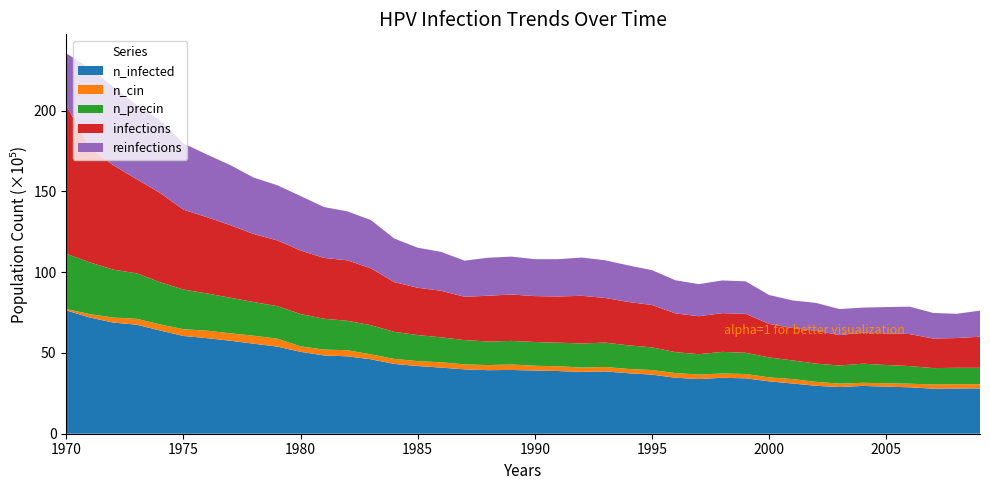

Reading right to left, what are all the values shown in this chart?

n_infected: 2009=2804837.5	2008=2801782.2	2007=2789283.0	2006=2874556.0	2005=2913720.0	2004=2960662.0	2003=2892054.8	2002=2967050.5	2001=3109542.2	2000=3243423.5	1999=3428690.2	1998=3463410.5	1997=3383970.8	1996=3467021.5	1995=3659510.2	1994=3744783.0	1993=3859498.8	1992=3828389.5	1991=3881719.8	1990=3911995.5	1989=3948382.5	1988=3934216.5	1987=3985047.0	1986=4093929.5	1985=4193090.5	1984=4320861.0	1983=4611122.0	1982=4792778.0	1981=4846664.0	1980=5070540.0	1979=5396076.5	1978=5573566.0	1977=5758000.0	1976=5917435.0	1975=6053261.0	1974=6391575.0	1973=6751276.0	1972=6883768.0	1971=7197917.0	1970=7636502.5
n_cin: 2009=257762.8	2008=263318.1	2007=260540.5	2006=221653.8	2005=211654.4	2004=193599.9	2003=211376.6	2002=245541.3	2001=276372.9	2000=246652.4	1999=269984.4	1998=266929.0	1997=280261.5	1996=287205.6	1995=283039.2	1994=265540.2	1993=276650.6	1992=266929.0	1991=296093.9	1990=298871.6	1989=337480.4	1988=317481.6	1987=305815.6	1986=332202.9	1985=303038.0	1984=313592.9	1983=302482.5	1982=376089.3	1981=364701.1	1980=339147.0	1979=492749.2	1978=495526.9	1977=458584.6	1976=466639.6	1975=416920.3	1974=376367.1	1973=365812.1	1972=311926.4	1971=209154.6	1970=84161.8
n_precin: 2009=1017996.6	2008=1017163.4	2007=1013274.7	2006=1093547.8	2005=1130212.2	2004=1182153.8	2003=1121601.6	2002=1127990.2	2001=1153544.4	2000=1232428.6	1999=1312424.0	1998=1337422.5	1997=1260204.8	1996=1298813.8	1995=1406307.5	1994=1459637.8	1993=1505190.6	1992=1494357.9	1991=1460471.0	1990=1469081.6	1989=1461304.2	1988=1459915.5	1987=1506301.8	1986=1542966.2	1985=1613517.8	1984=1672403.2	1983=1804895.5	1982=1822672.2	1981=1909334.0	1980=1999328.8	1979=2013772.2	1978=2082657.2	1977=2204039.0	1976=2304033.0	1975=2457635.5	1974=2615681.8	1973=2815670.5	1972=2965384.0	1971=3203703.5	1970=3422302.0
infections: 2009=1925721.7	2008=1841837.6	2007=1830727.1	2006=1981274.0	2005=1959886.2	2004=1924055.1	2003=1883224.1	2002=2032104.4	2001=2005717.0	2000=2076546.3	1999=2412082.4	1998=2399583.4	1997=2352085.9	1996=2396249.9	1995=2623459.1	1994=2685677.7	1993=2765673.1	1992=2950384.9	1991=2860389.8	1990=2840668.8	1989=2872055.9	1988=2832891.3	1987=2680955.9	1986=2883721.6	1985=2928441.4	1984=3081210.2	1983=3521740.5	1982=3744505.2	1981=3763670.8	1980=3935327.2	1979=4071153.2	1978=4211978.1	1977=4493628.2	1976=4719726.2	1975=4943602.6	1974=5529401.5	1973=5826884.5	1972=6467403.1	1971=7117642.8	1970=9181690.0
reinfections: 2009=1616295.2	2008=1502135.2	2007=1584630.2	2006=1696290.5	2005=1627683.3	2004=1549076.8	2003=1610462.1	2002=1727399.7	2001=1707678.8	2000=1788229.7	1999=2010994.4	1998=2024327.0	1997=1985440.4	1996=2051825.5	1995=2155152.8	1994=2263757.7	1993=2332920.2	1992=2369029.2	1991=2310421.7	1990=2288478.7	1989=2346808.4	1988=2352641.4	1987=2237370.5	1986=2404305.2	1985=2479300.8	1984=2695677.1	1983=2990104.6	1982=3031491.1	1981=3151483.9	1980=3371471.4	1979=3415635.2	1978=3493408.6	1977=3718673.4	1976=3882274.9	1975=4105039.8	1974=4499739.1	1973=4606122.1	1972=4857496.1	1971=4902493.0	1970=3227590.5